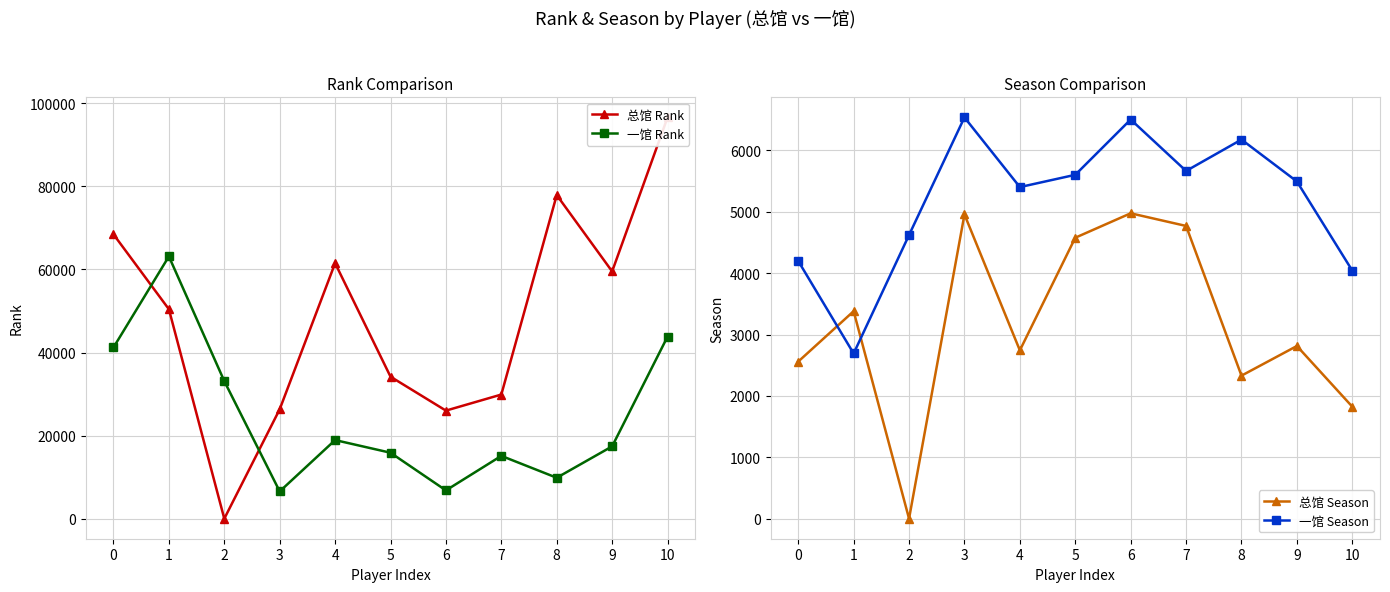

Is this an area chart (filled region under the line)?

No